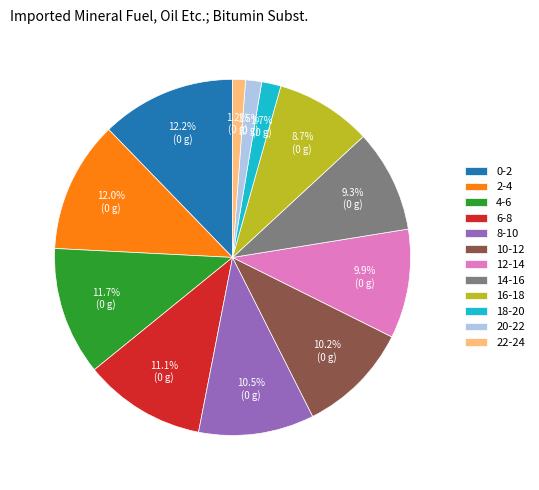

Do 16-18 and 2-4 together represent more than half of the pie?

No